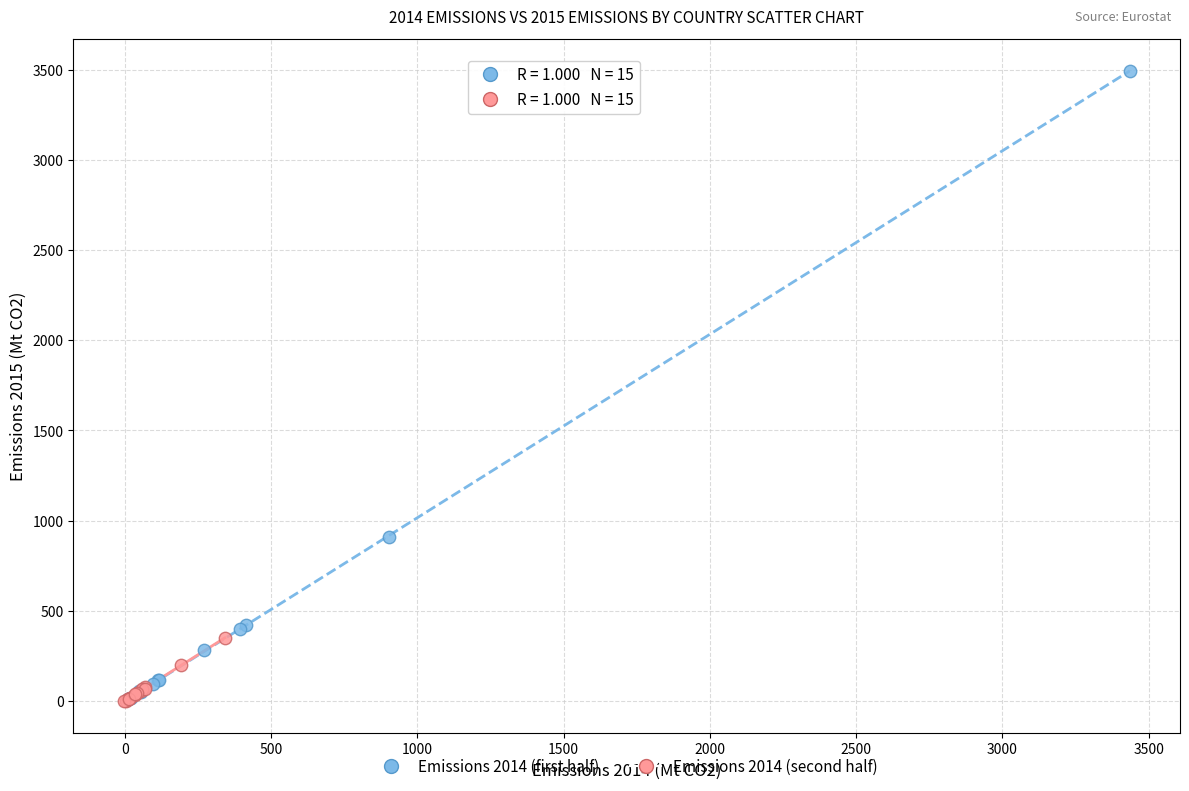

What are all the series names shown in the legend?

Emissions 2014 (first half), Emissions 2014 (second half)